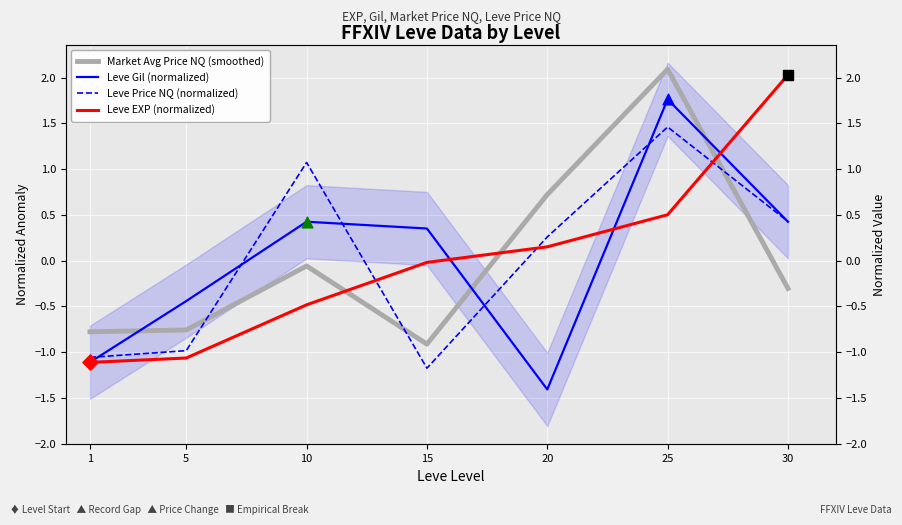

Which series contains the highest Y value?

Market Avg Price NQ (smoothed)